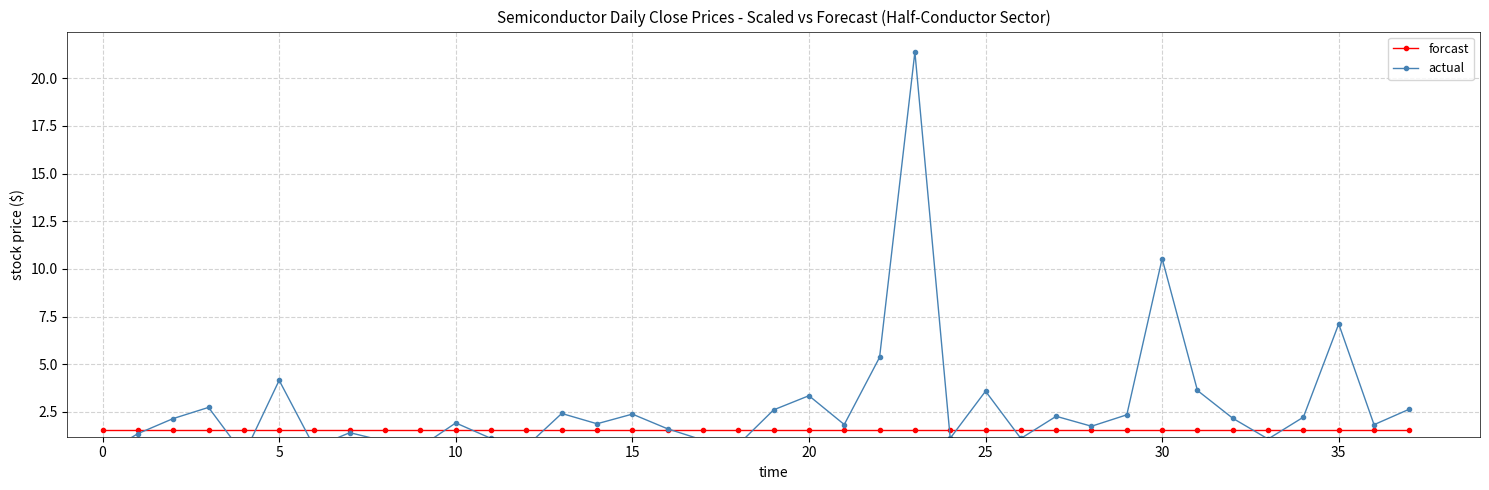

Rank the series by their average value, from lowest to highest.

forcast, actual